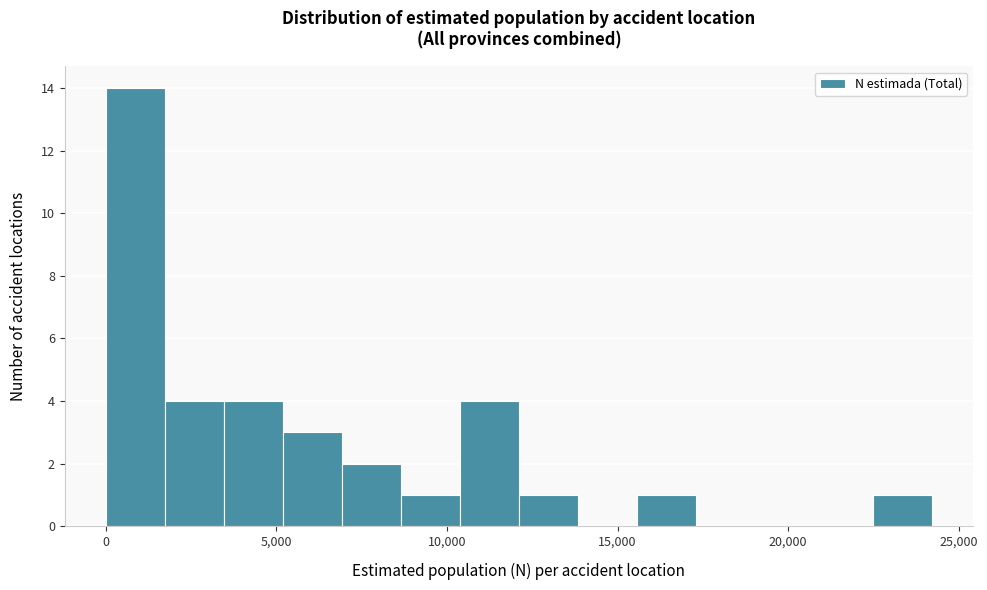

Read against the x-axis, roughly where is the centre of the tallest bar?

1000